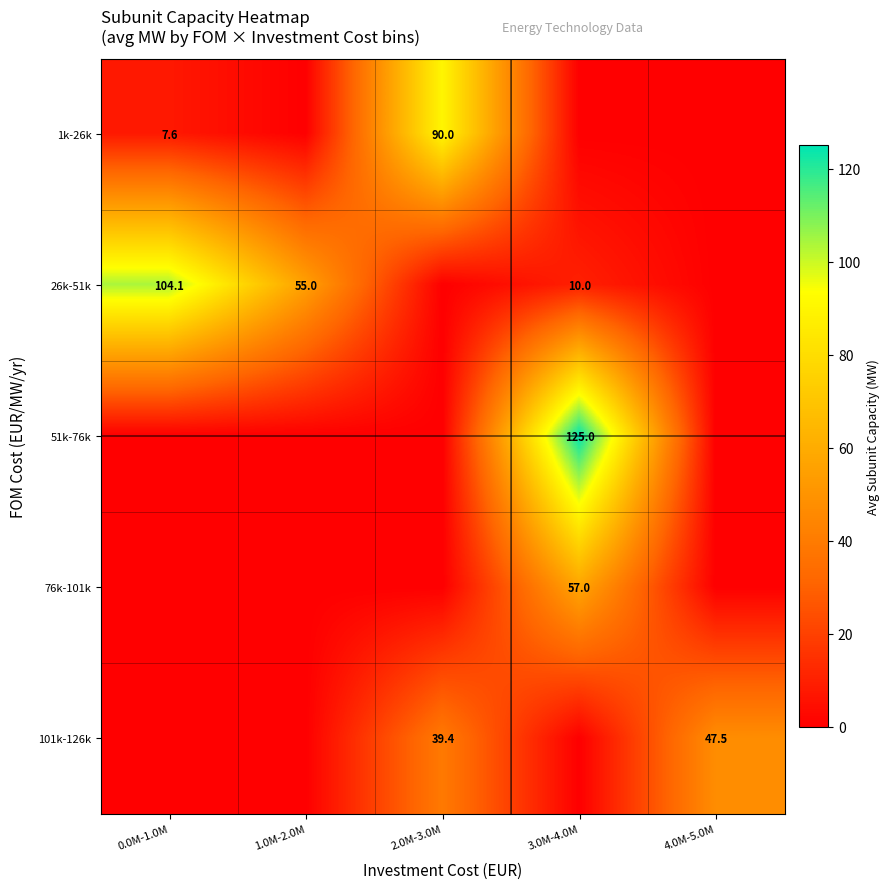

True or false: 26k-51k has a value of 171.7 at 0.0M-1.0M.

False